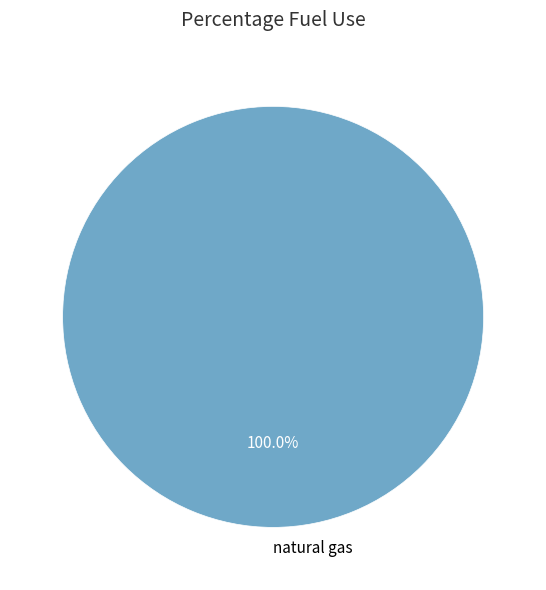

Rank the categories by value from highest to lowest.

natural gas